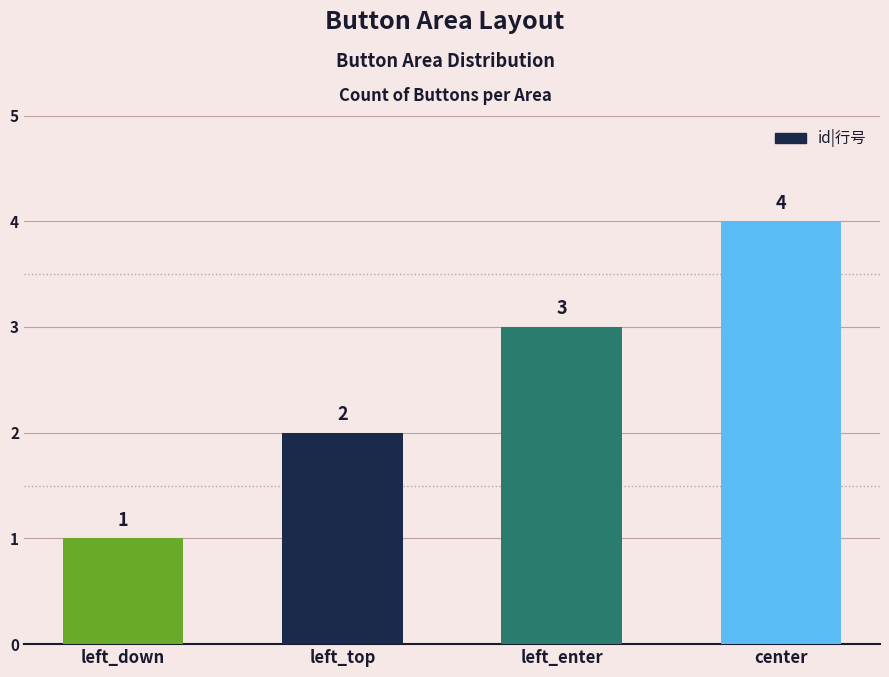

What is the change in value from left_top to left_enter?

+1